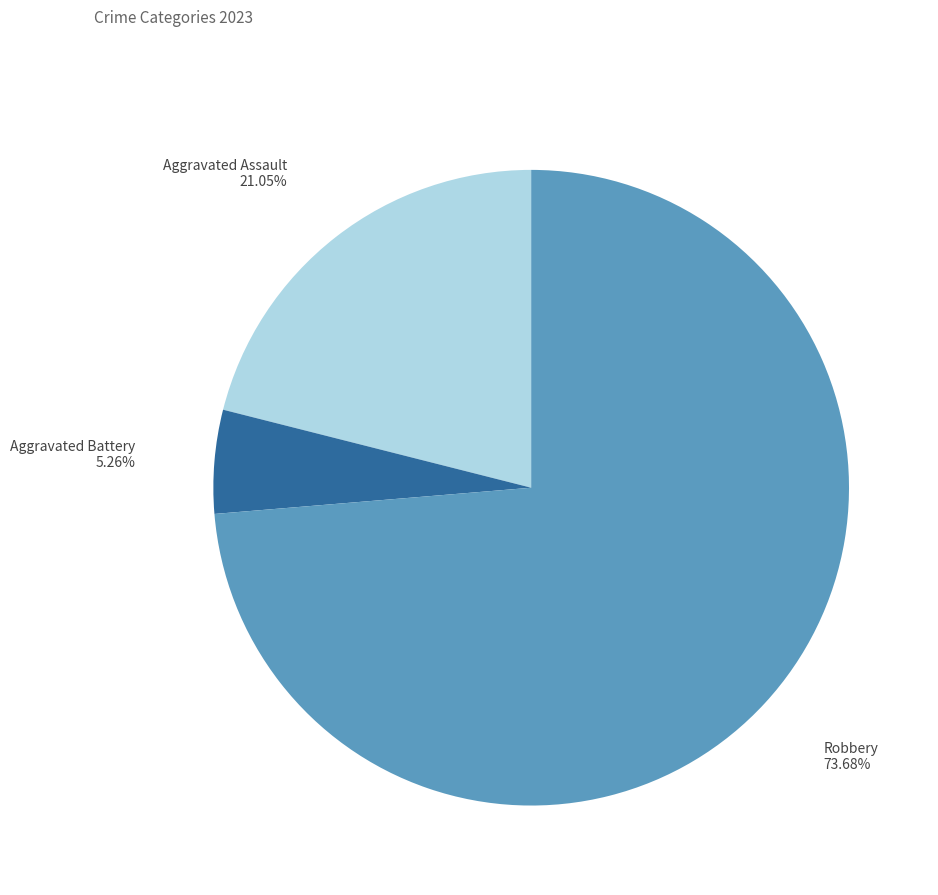

Does any single category account for the majority?

Yes